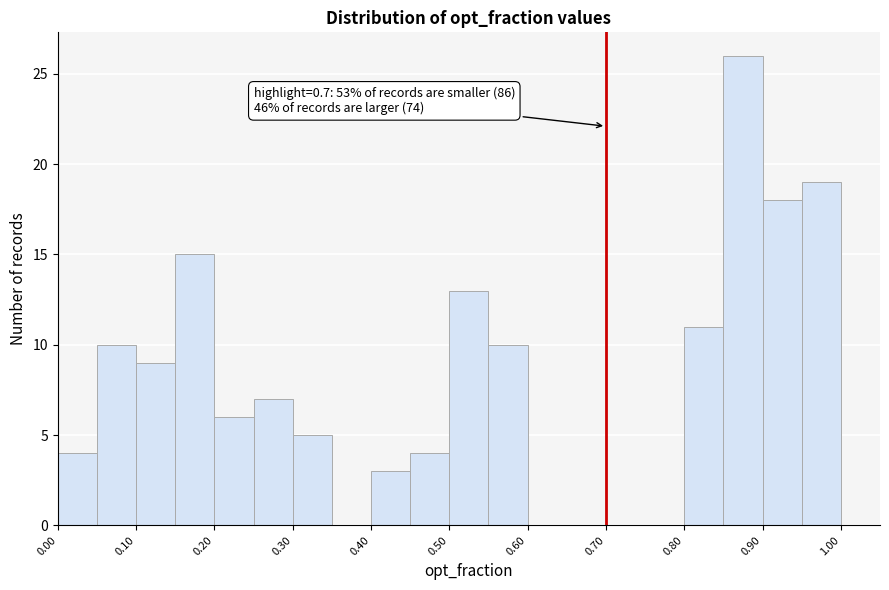

Which range on the x-axis has the tallest bar?

0.85 to 0.90